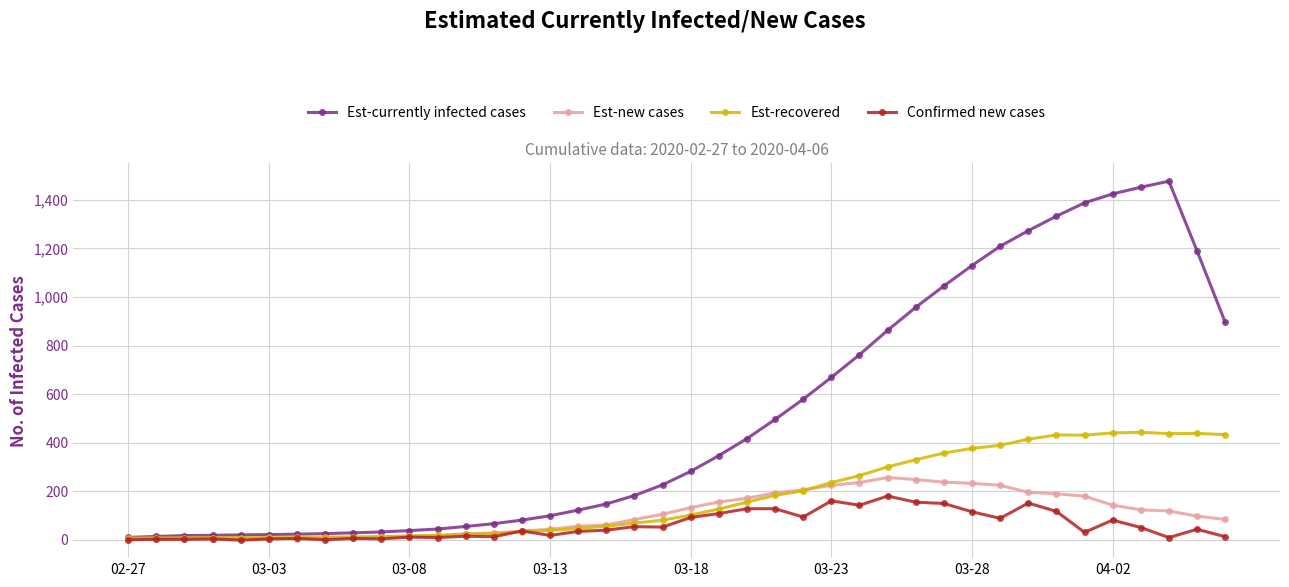

How many lines are shown in the chart?

4